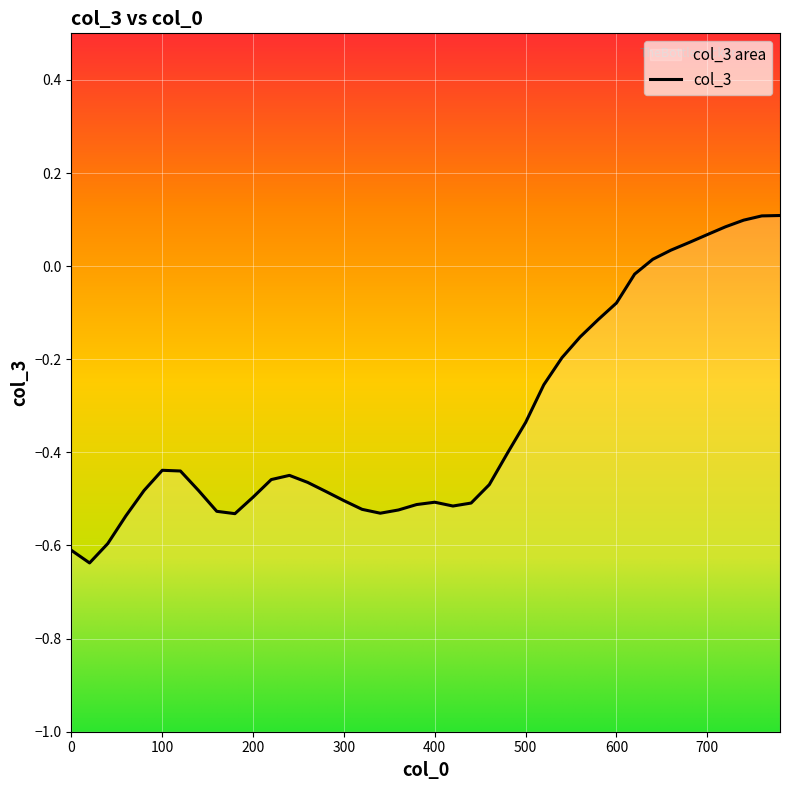

At which category does the data reach its first local valley?

20